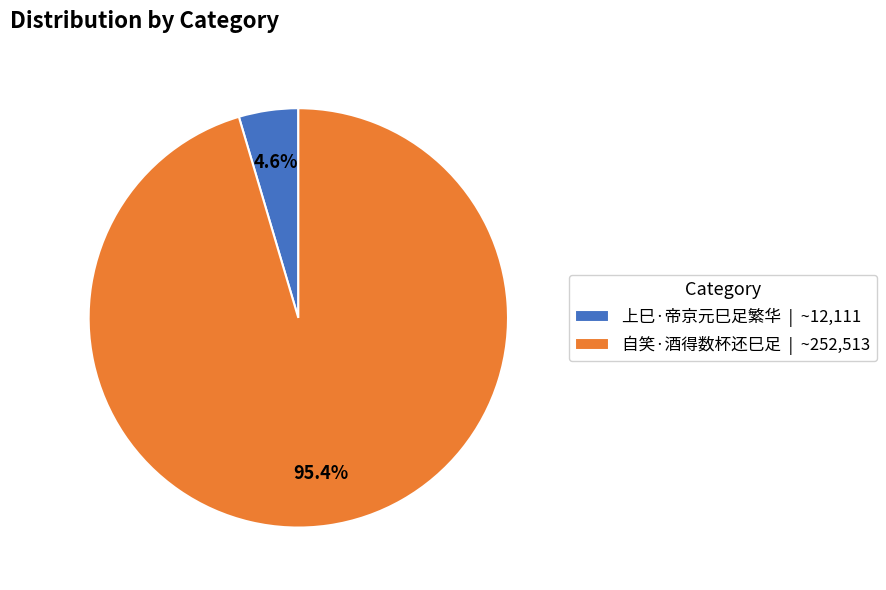

Which slice is the largest?

自笑·酒得数杯还巳足